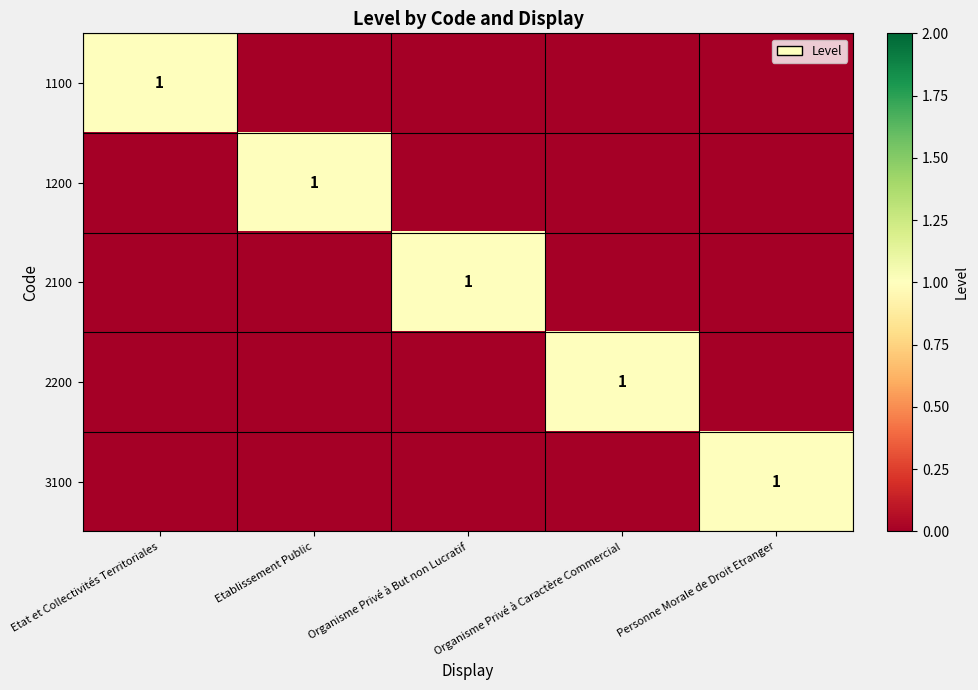

List the labels in order of 1100 value, largest first.

Etat et Collectivités Territoriales, Etablissement Public, Organisme Privé à But non Lucratif, Organisme Privé à Caractère Commercial, Personne Morale de Droit Etranger